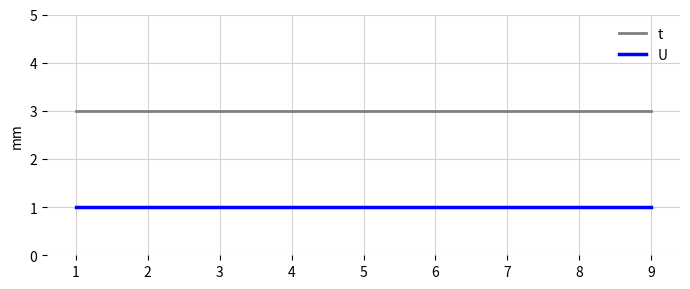

The value of t at 9 is 5. True or false?

False